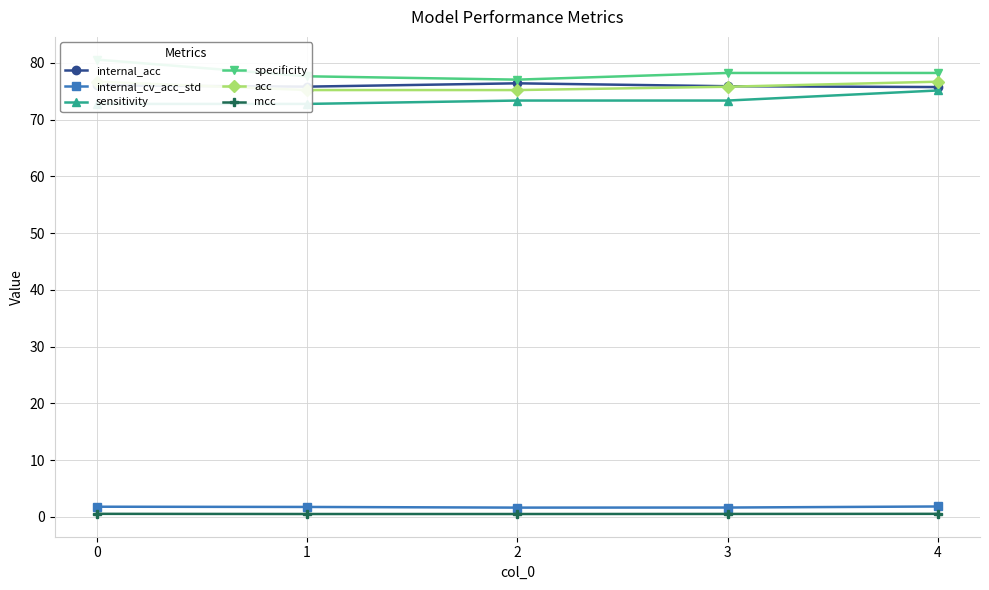

True or false: internal_cv_acc_std and specificity cross at least once.

False